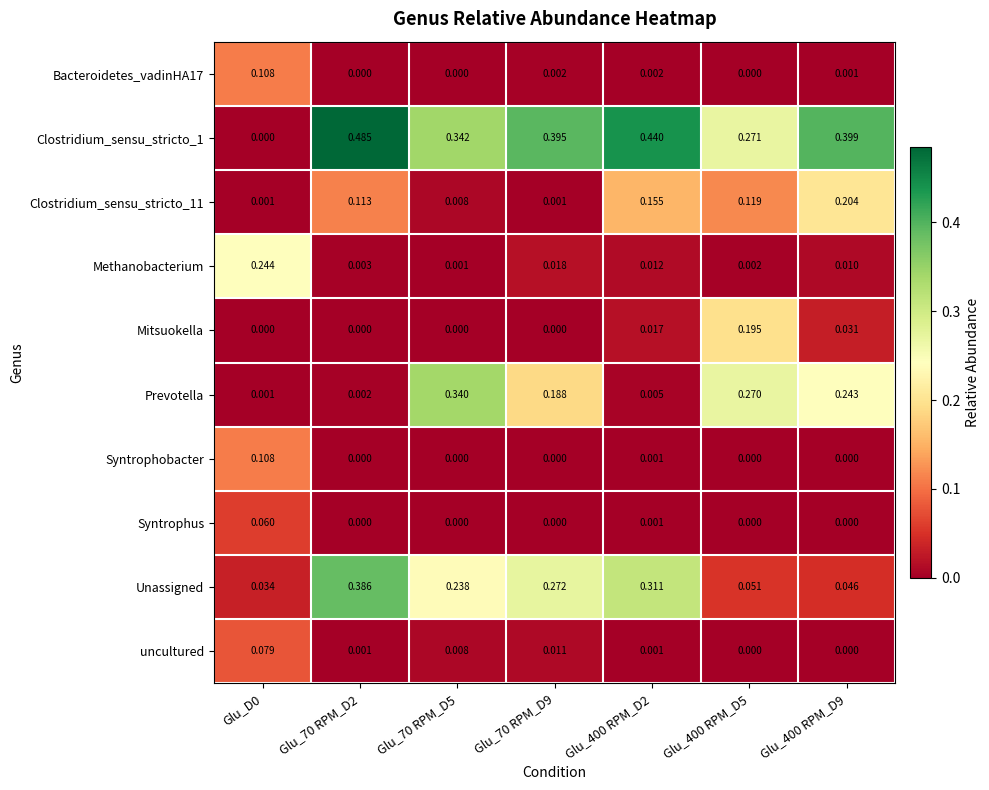

Is the value of Methanobacterium at Glu_400 RPM_D5 greater than the value of Prevotella at Glu_70 RPM_D5?

No